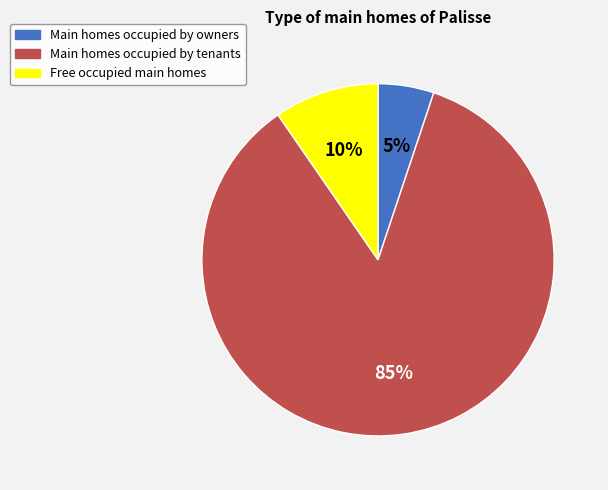

Which has a higher value, Main homes occupied by owners or Main homes occupied by tenants?

Main homes occupied by tenants